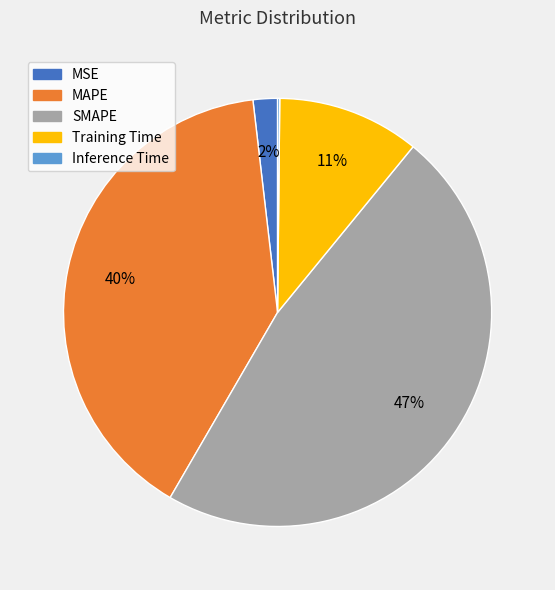

Which category has the biggest portion of the pie?

SMAPE